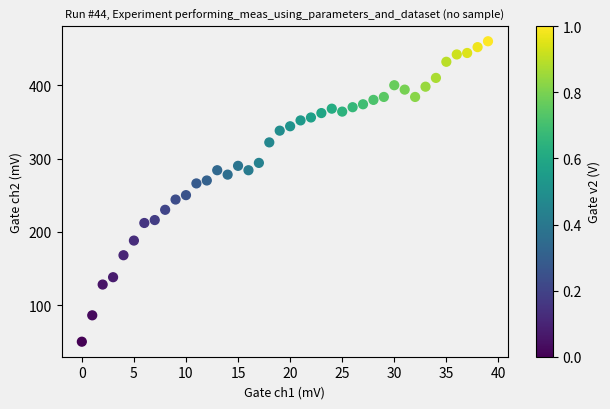

What is the range of Y values (max minus min)?

410